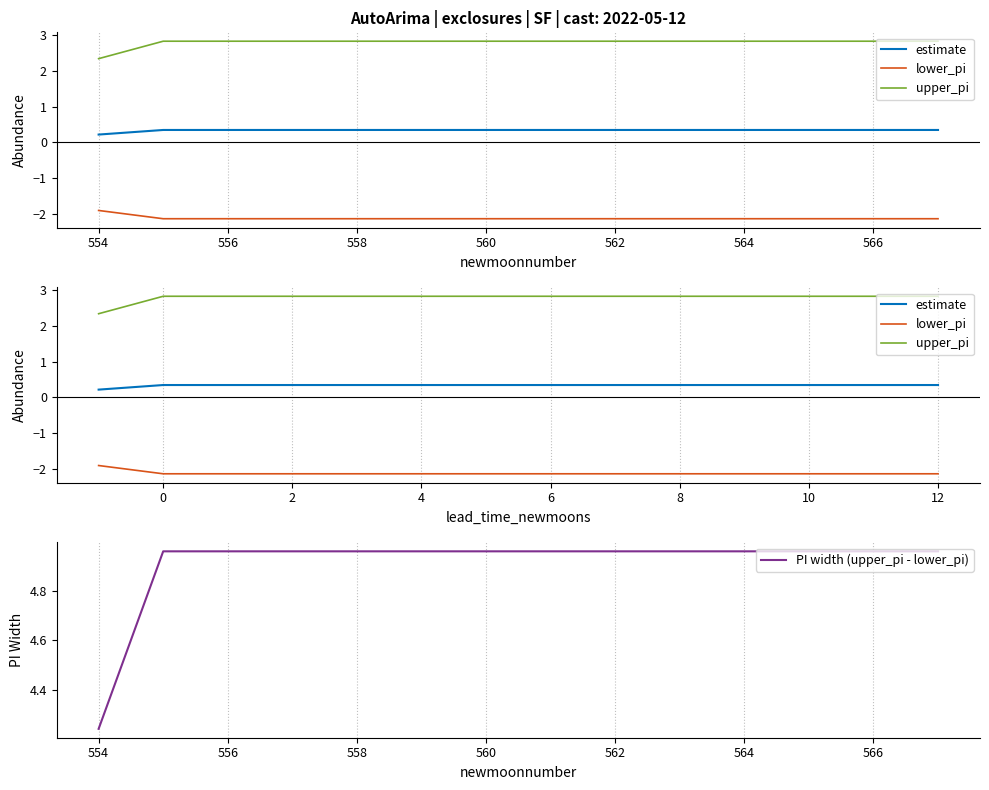

True or false: estimate and lower_pi cross at least once.

False